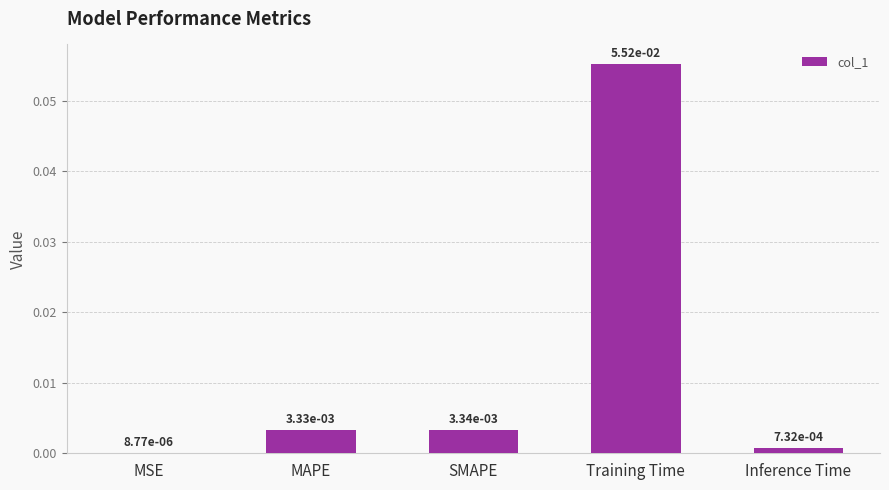

Which has a higher value, SMAPE or Training Time?

Training Time